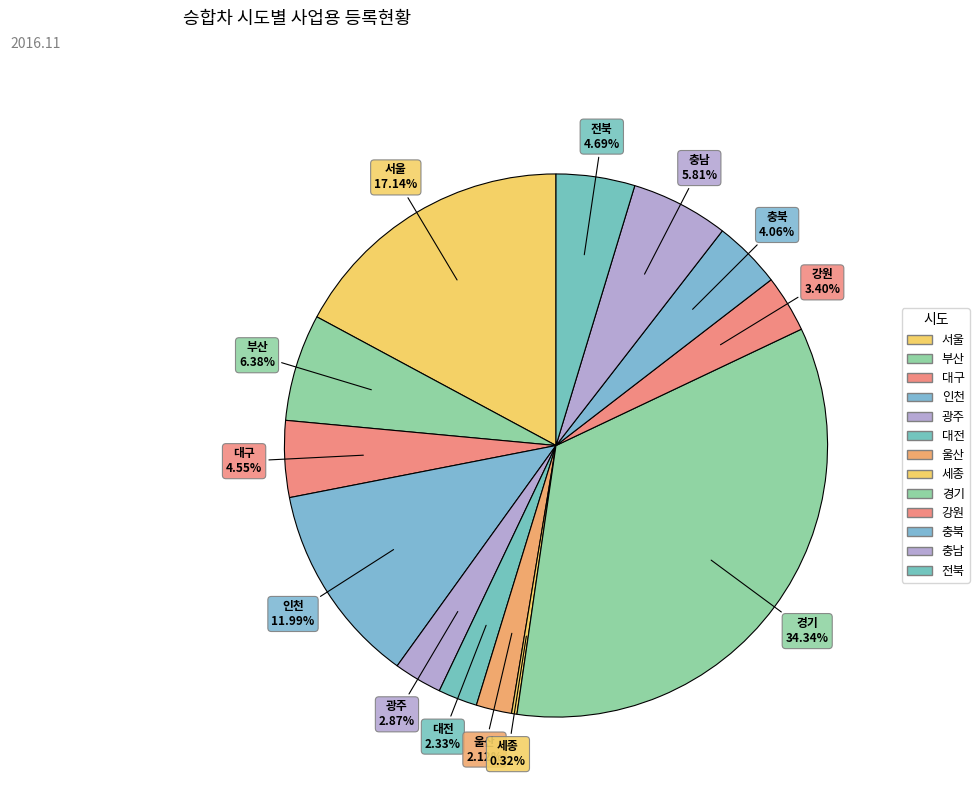

Does any single category account for the majority?

No